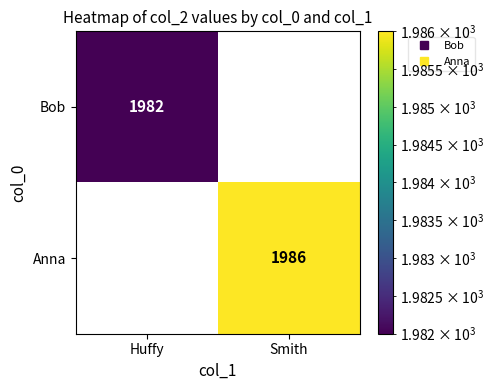

Count the number of data series in this chart.

2